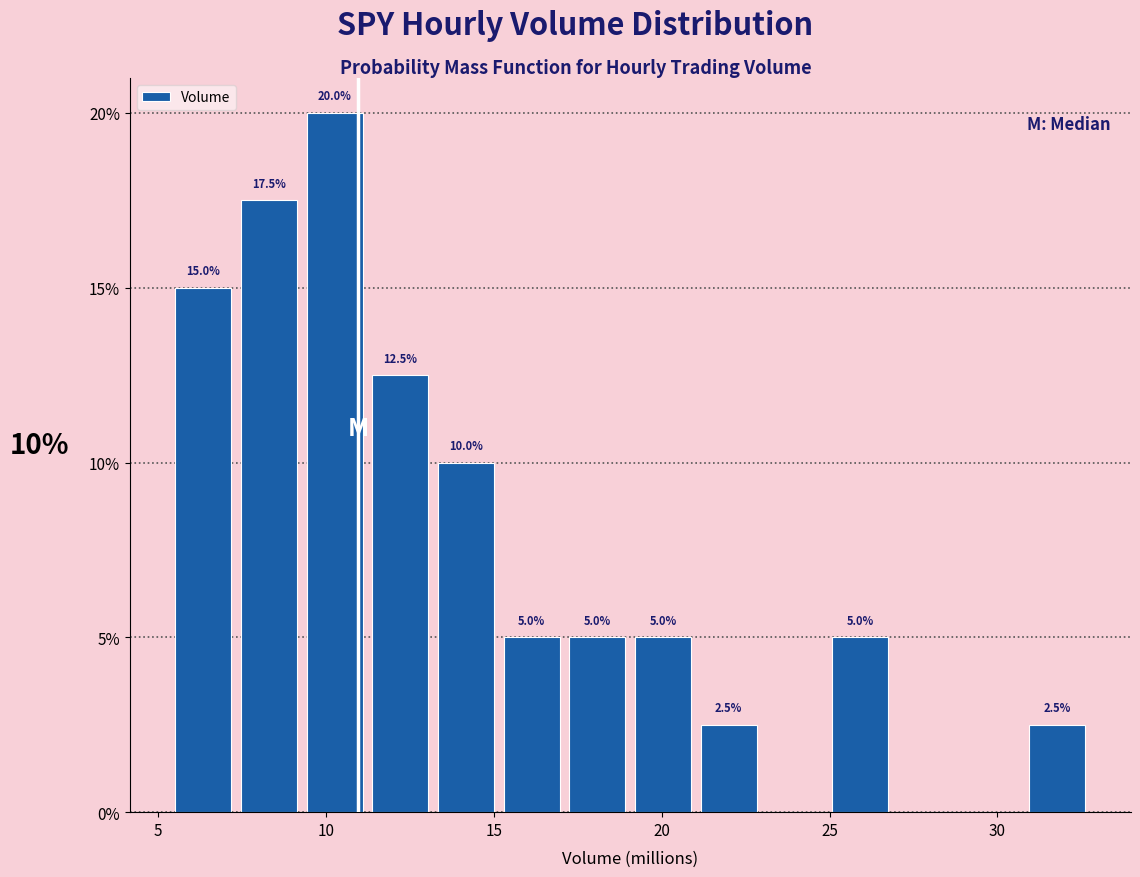

Around what value on the x-axis is the tallest bar? Give the approximate position of its centre, as read against the axis.

10.5